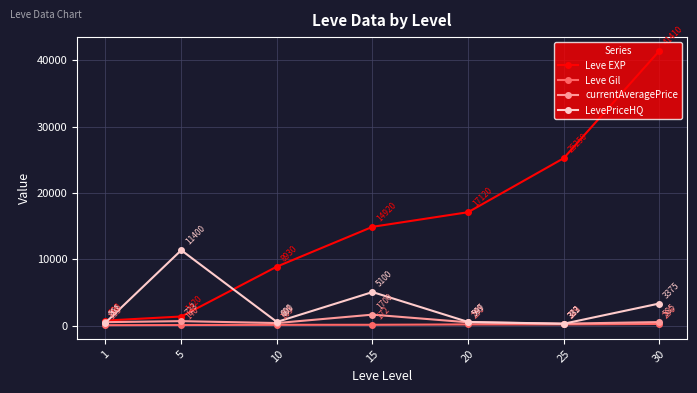

True or false: currentAveragePrice and Leve EXP intersect in this chart.

False